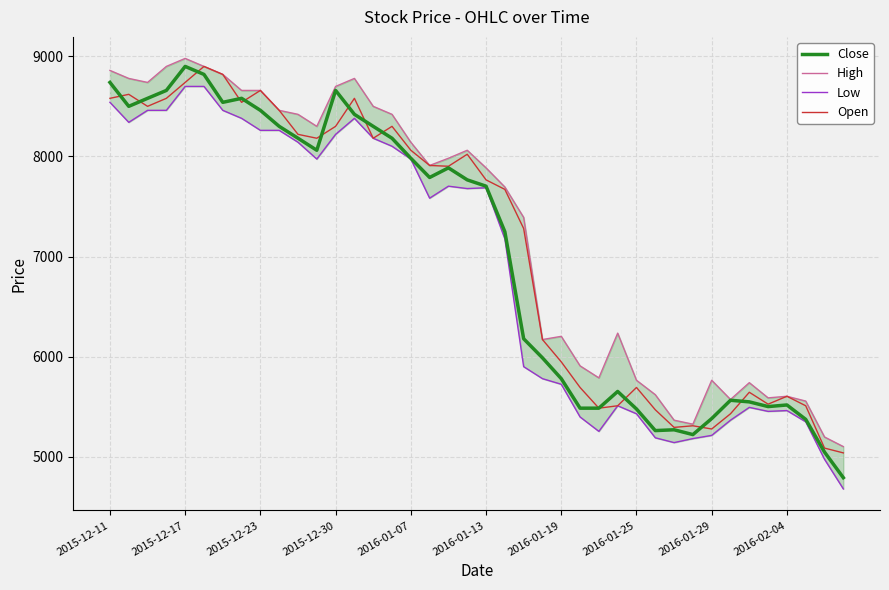

Which series has the widest spread of values?

Close